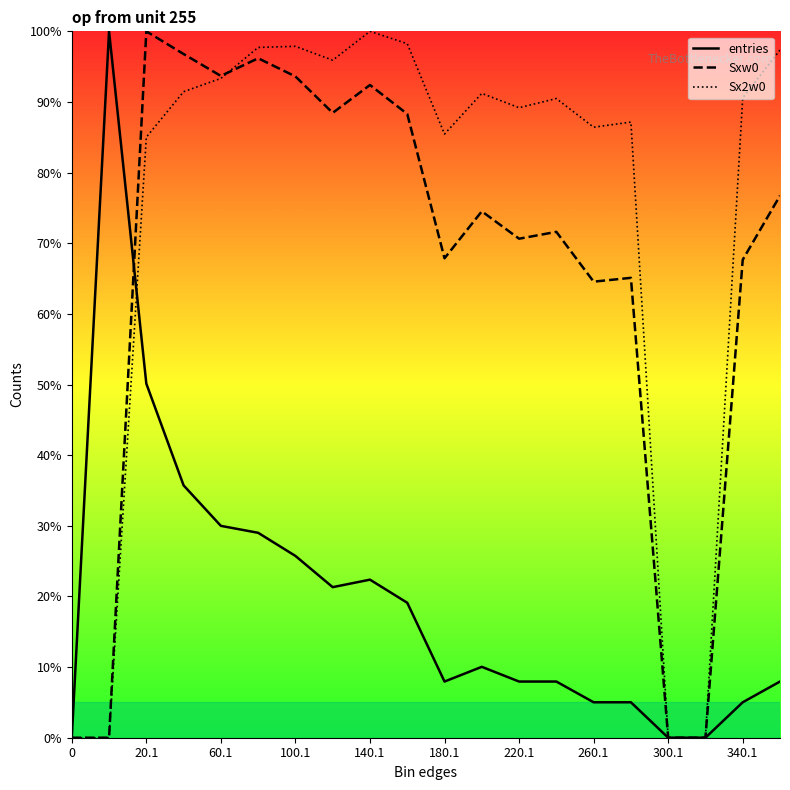

At which category does the chart reach its peak across all series?

20.1